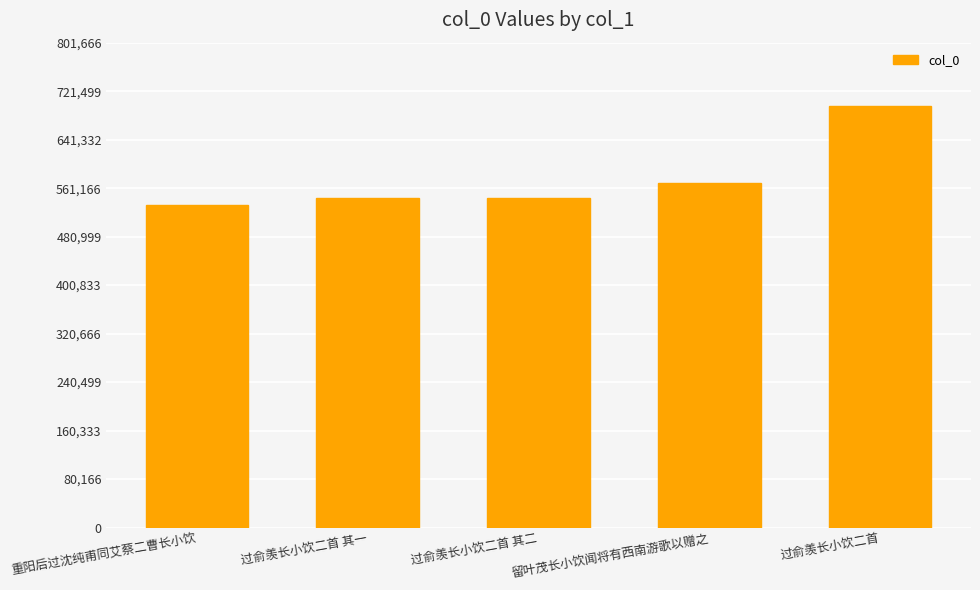

What is the label of the 3rd bar from the right?

过俞羡长小饮二首 其二